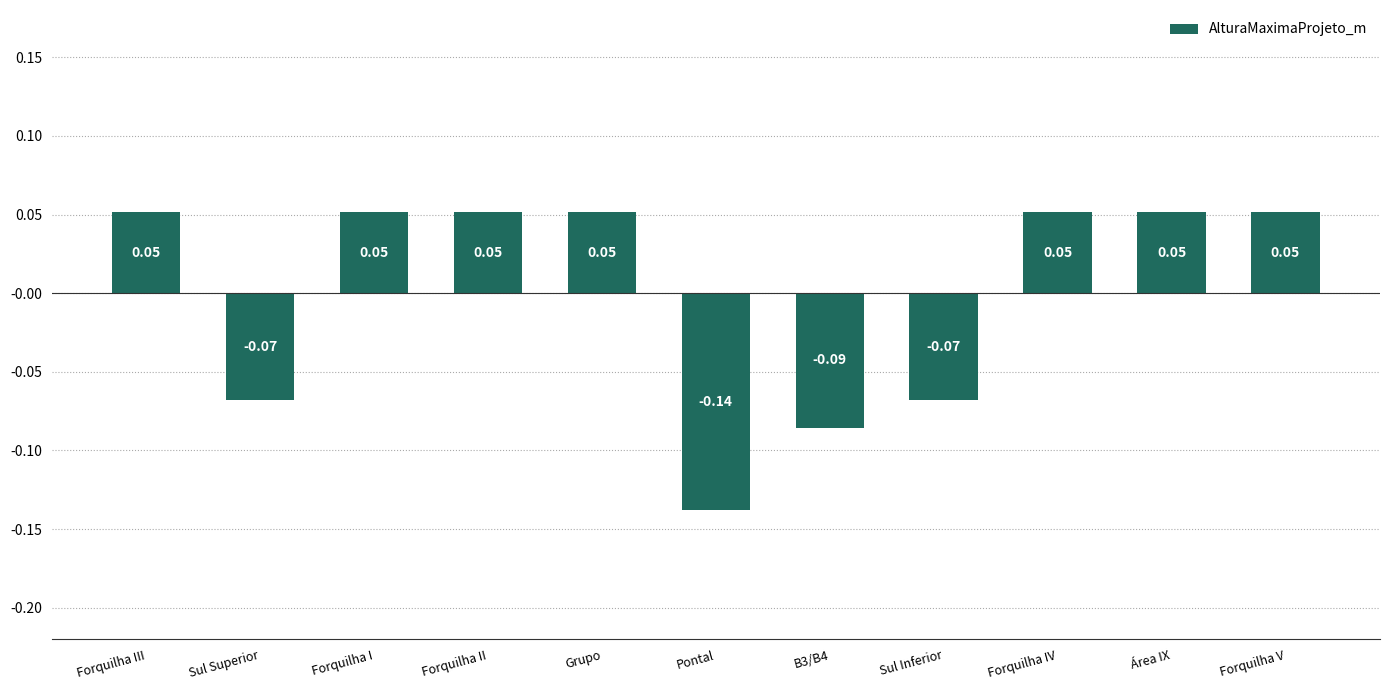

What is the difference between the maximum and minimum values?

0.2